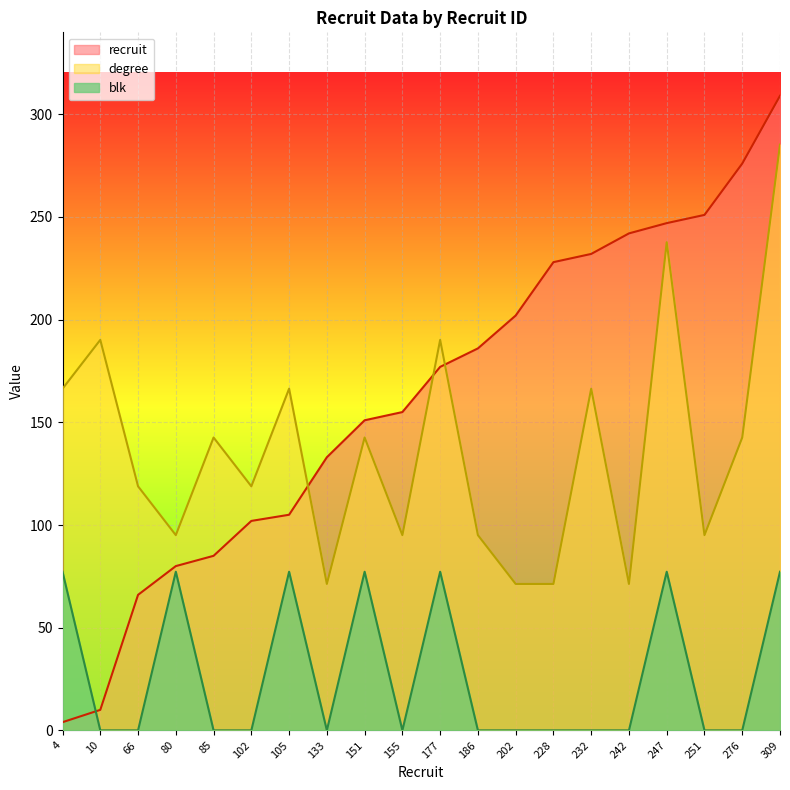

How many series are shown in this chart?

3